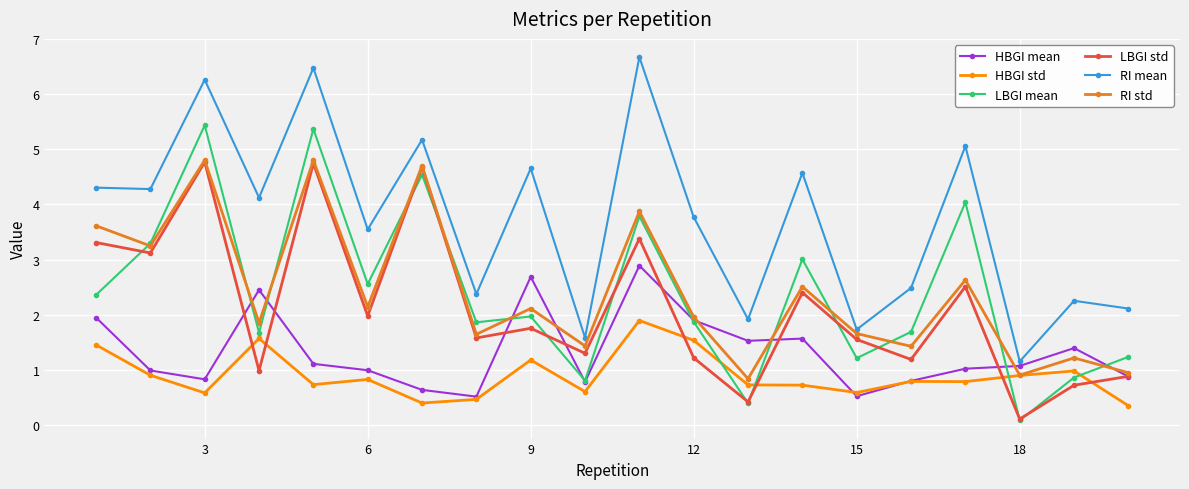

What is the value of the HBGI std point at the 16th from the left?

0.8